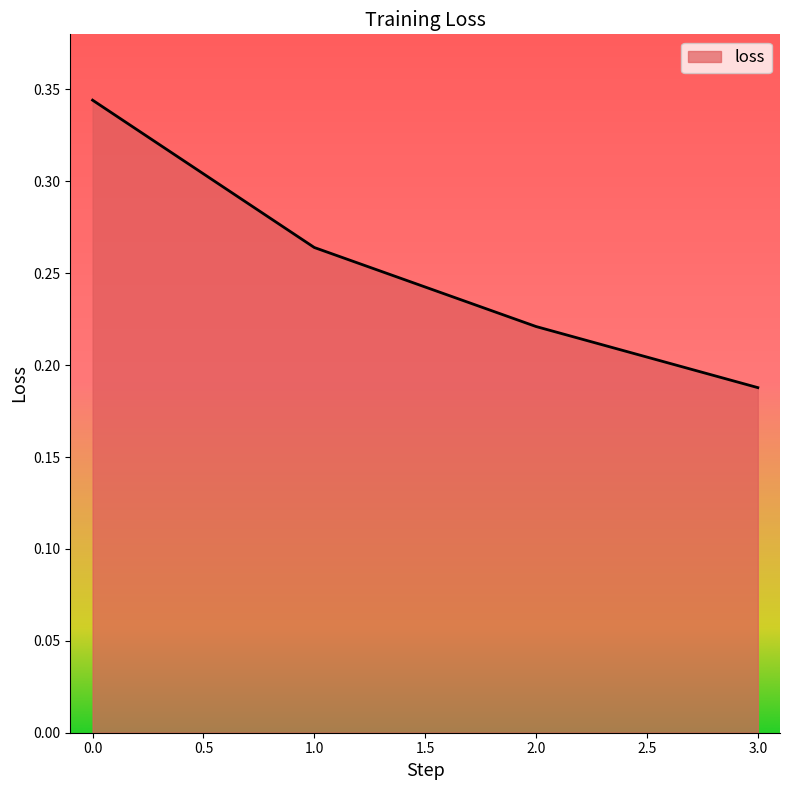

List the labels in order of value, largest first.

0.0, 1.0, 2.0, 3.0